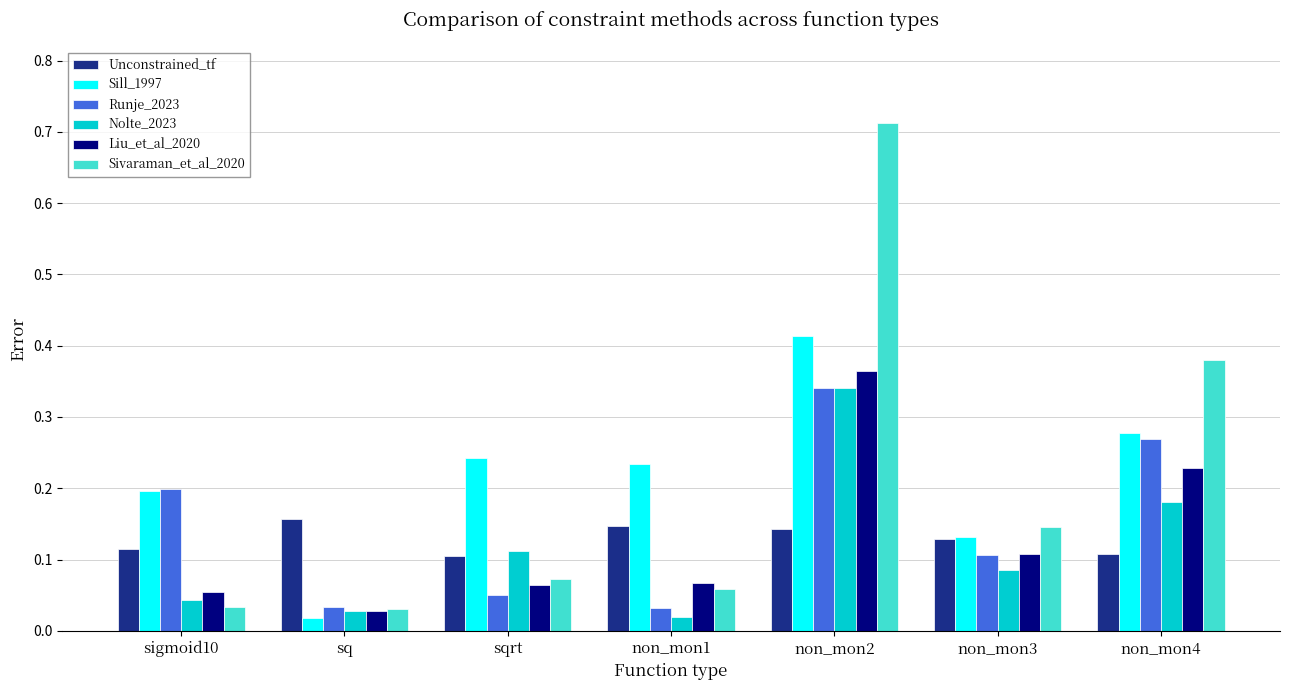

At which label does Nolte_2023 reach its peak?

non_mon2